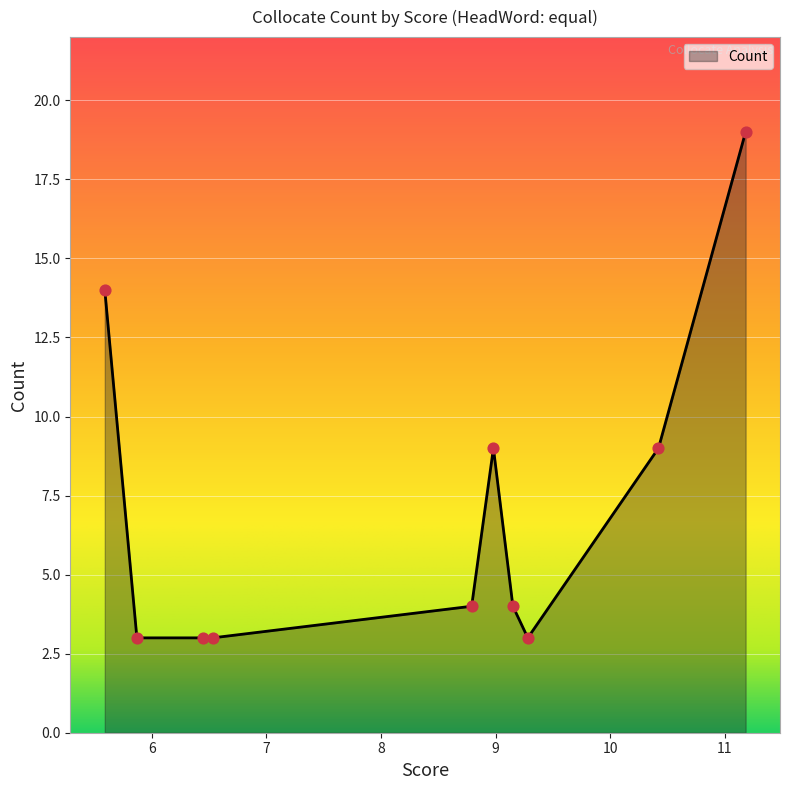

What is the difference between the maximum and minimum values?

16